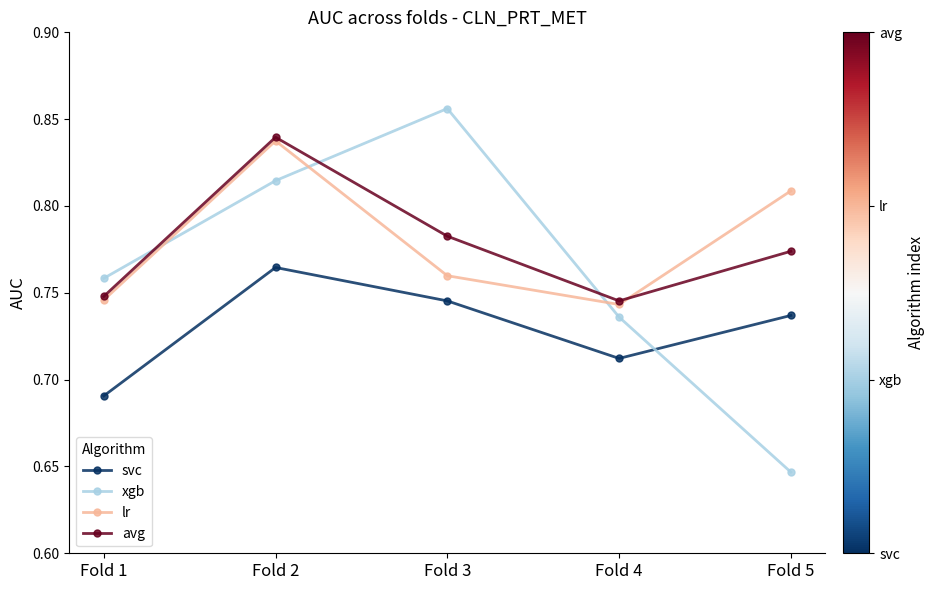

At how many categories does at least one series exceed 0?

5